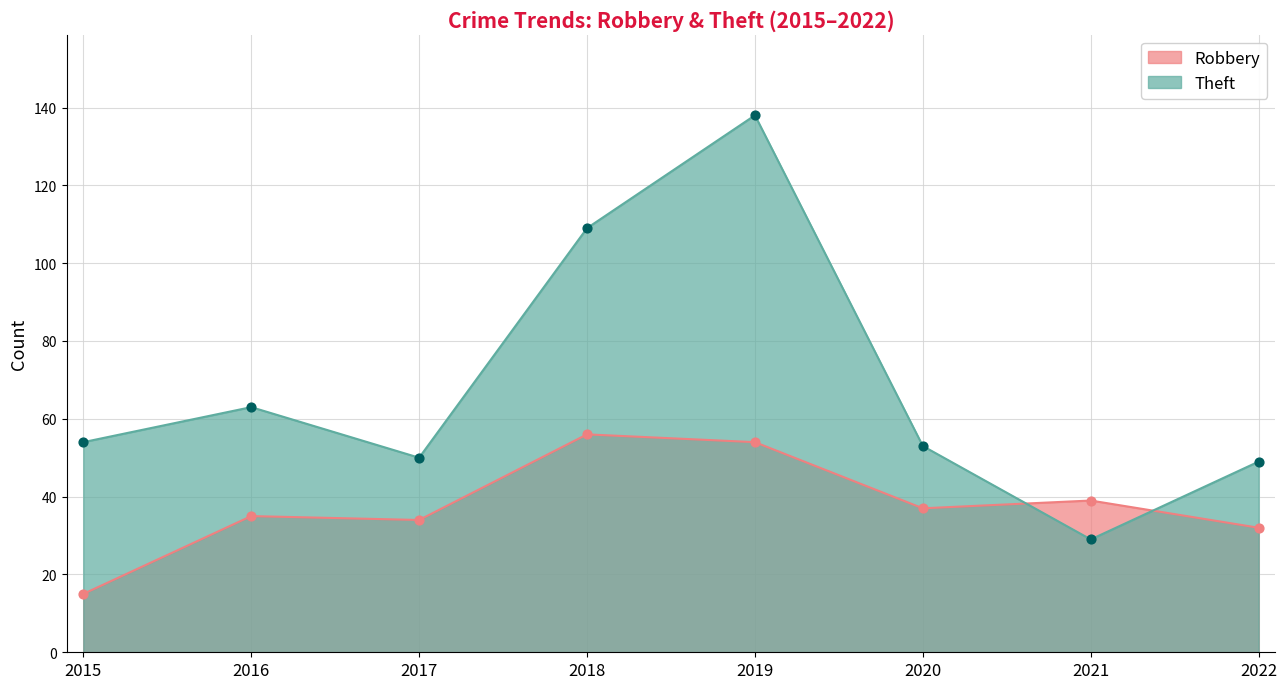

Which series has the largest total across all categories?

Theft